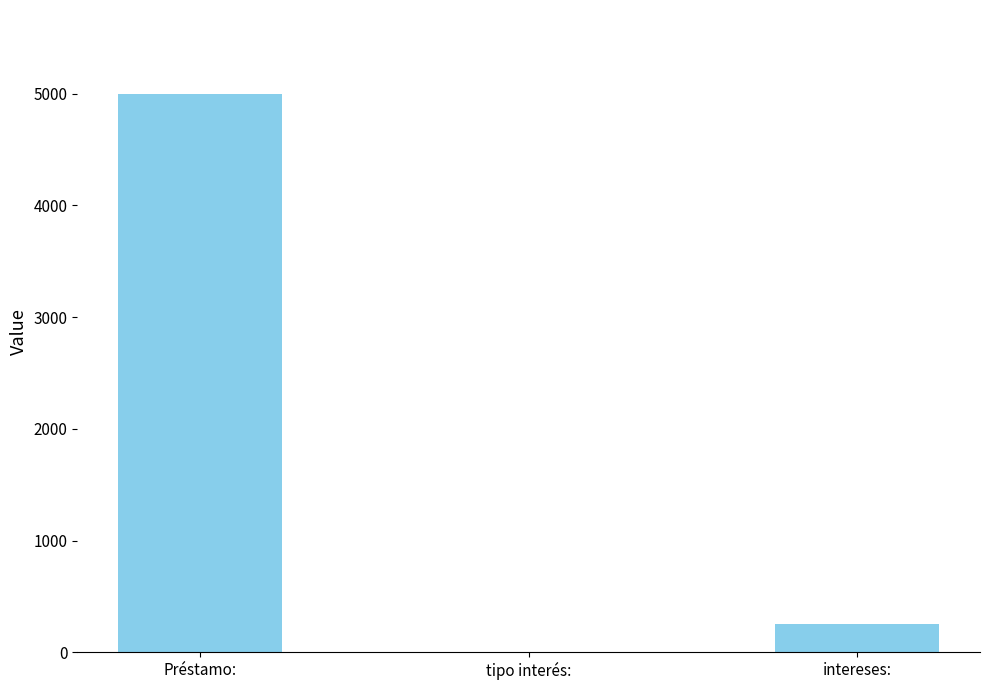

At which label does the data first exceed 250?

Préstamo: